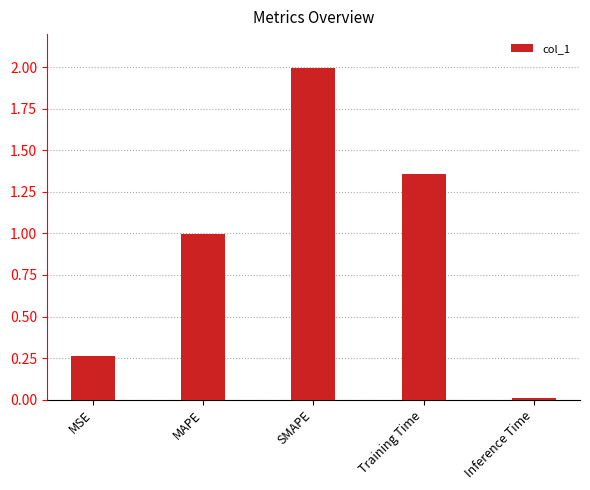

What is the greatest value displayed?

2.0